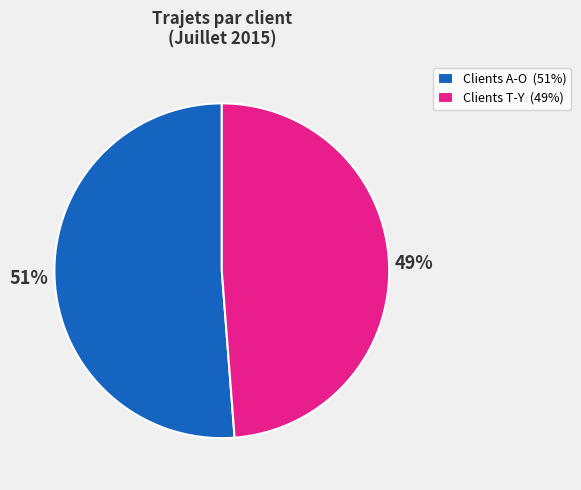

Is it true that Clients T-Y (49%) is 57% of the pie?

False